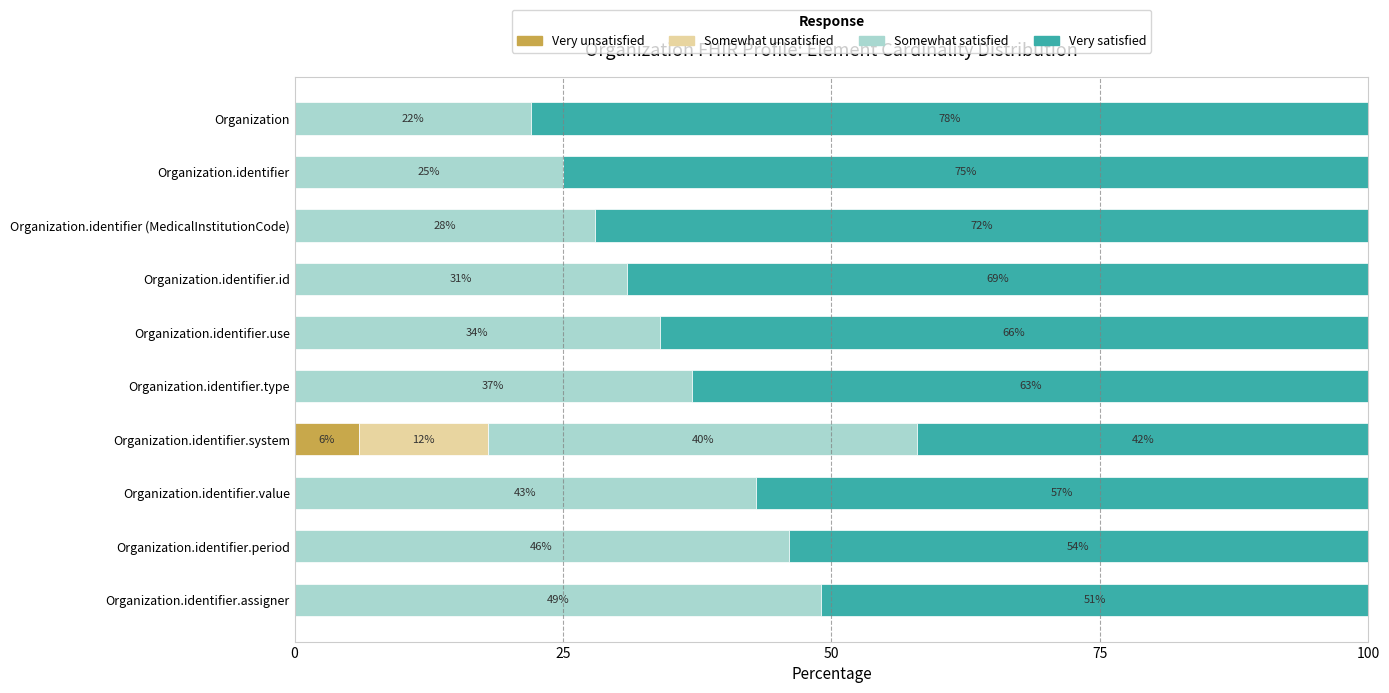

The Very unsatisfied series shows -3 at Organization.identifier.period. True or false?

False